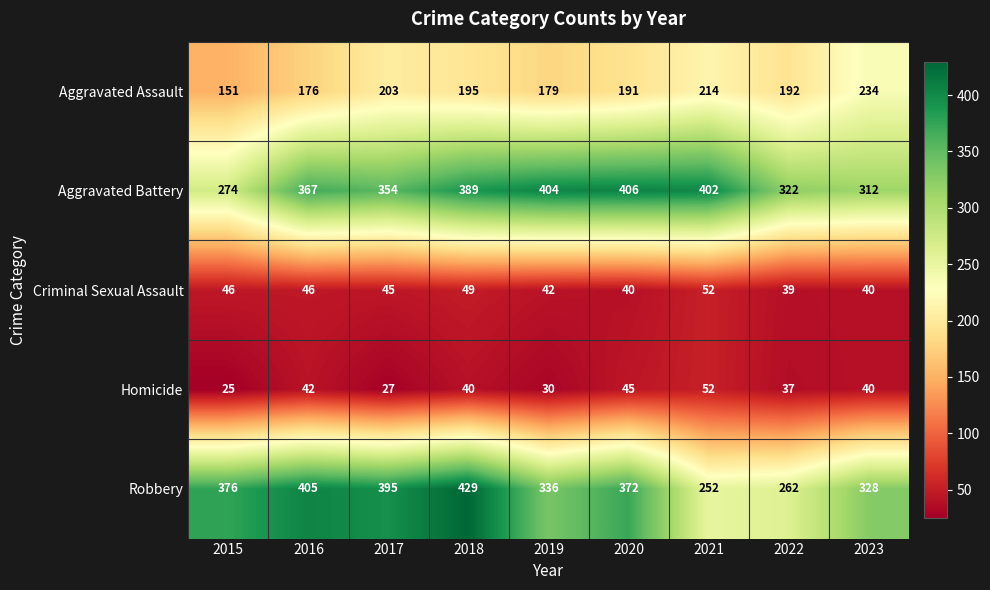

Is the value of Homicide at 2017 greater than the value of Aggravated Assault at 2018?

No